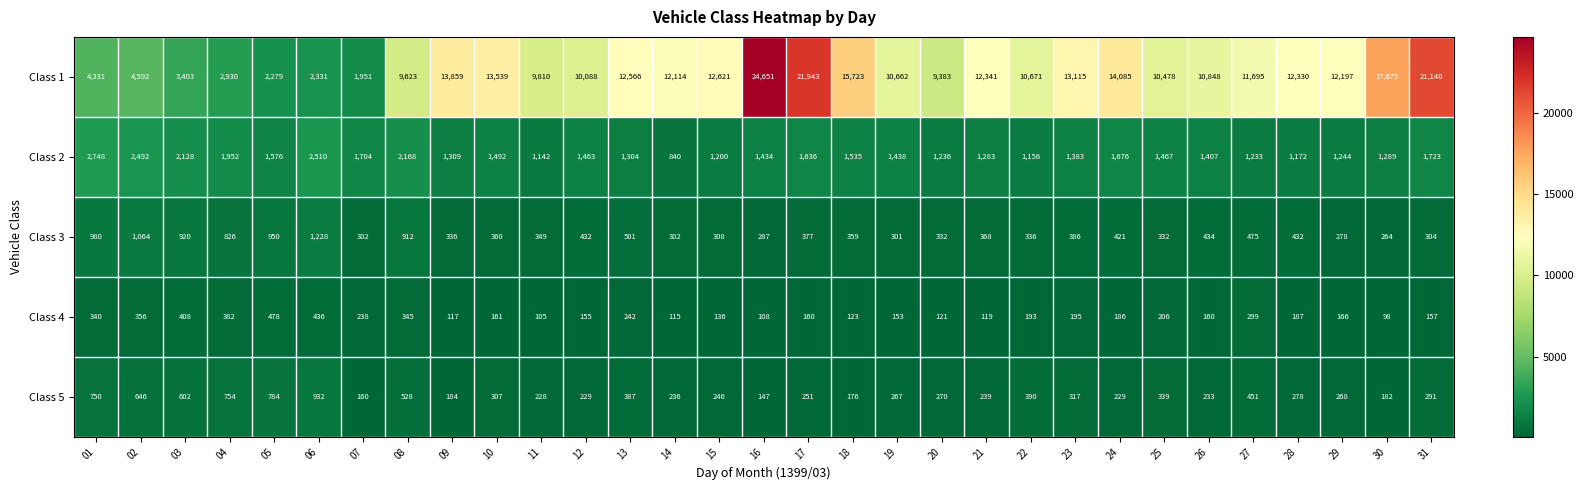

The Class 4 series shows 108 at 16. True or false?

True